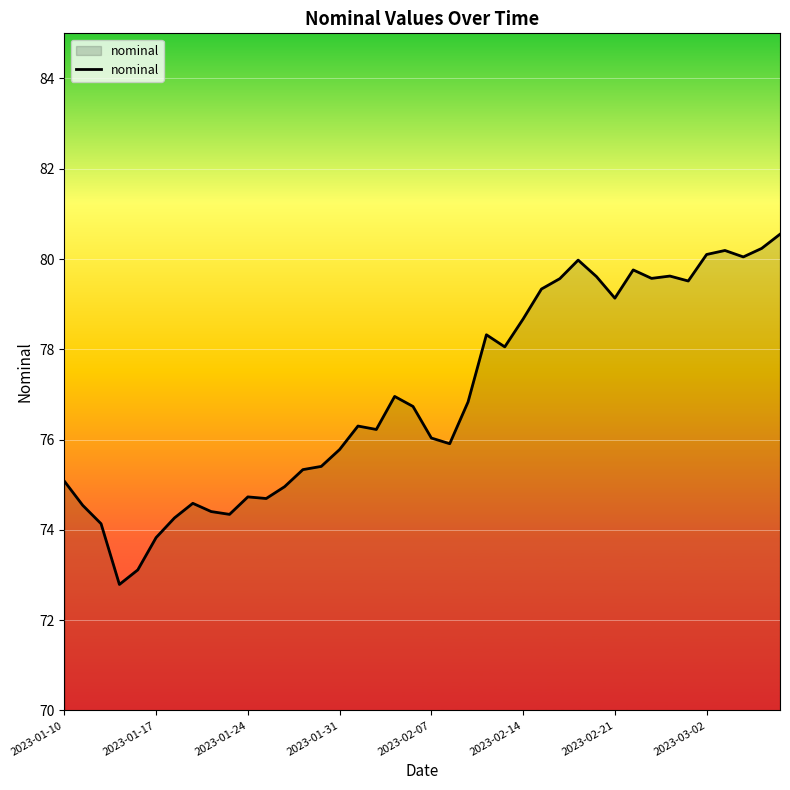

What is the difference between the maximum and minimum values?

7.8